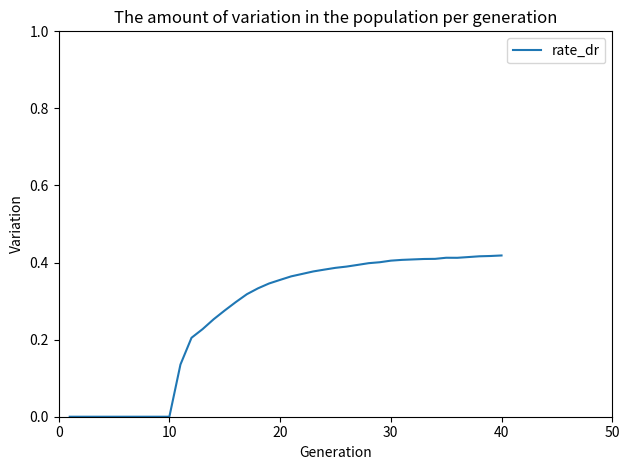

Is it true that the value at 40 is 0.3?

False